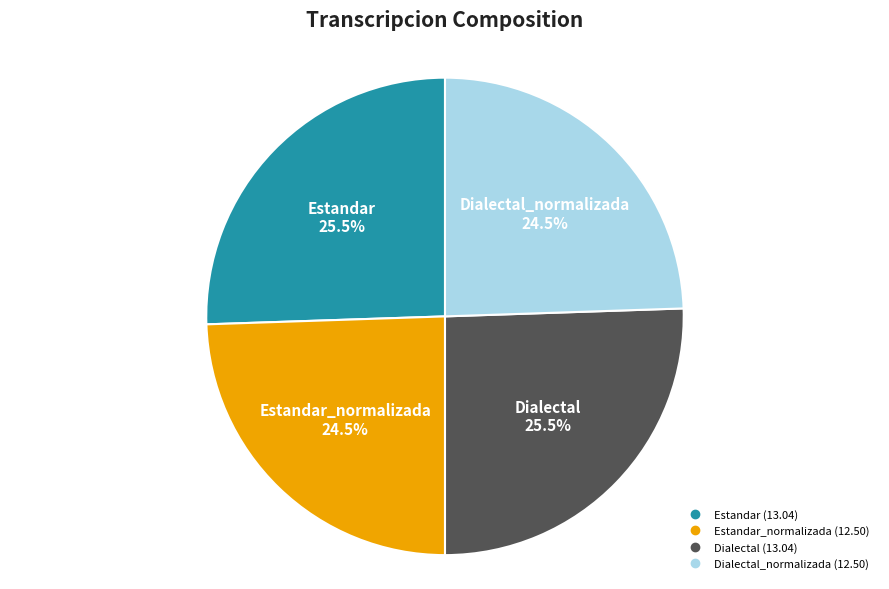

To the nearest percent, what is the average slice percentage?

25%